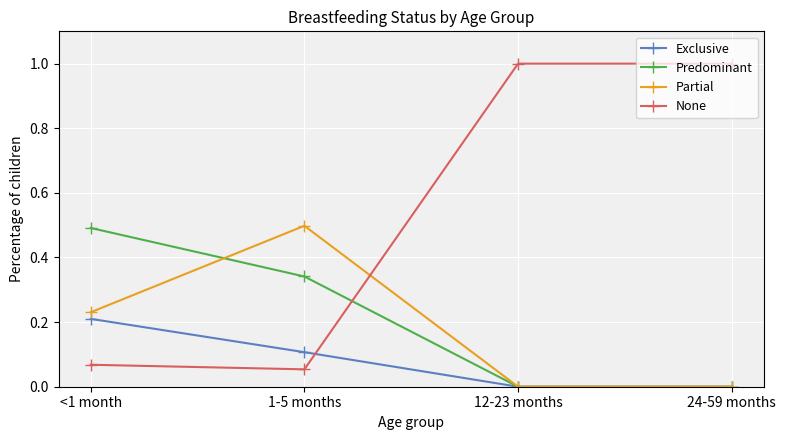

What are all the series names shown in the legend?

Exclusive, Predominant, Partial, None